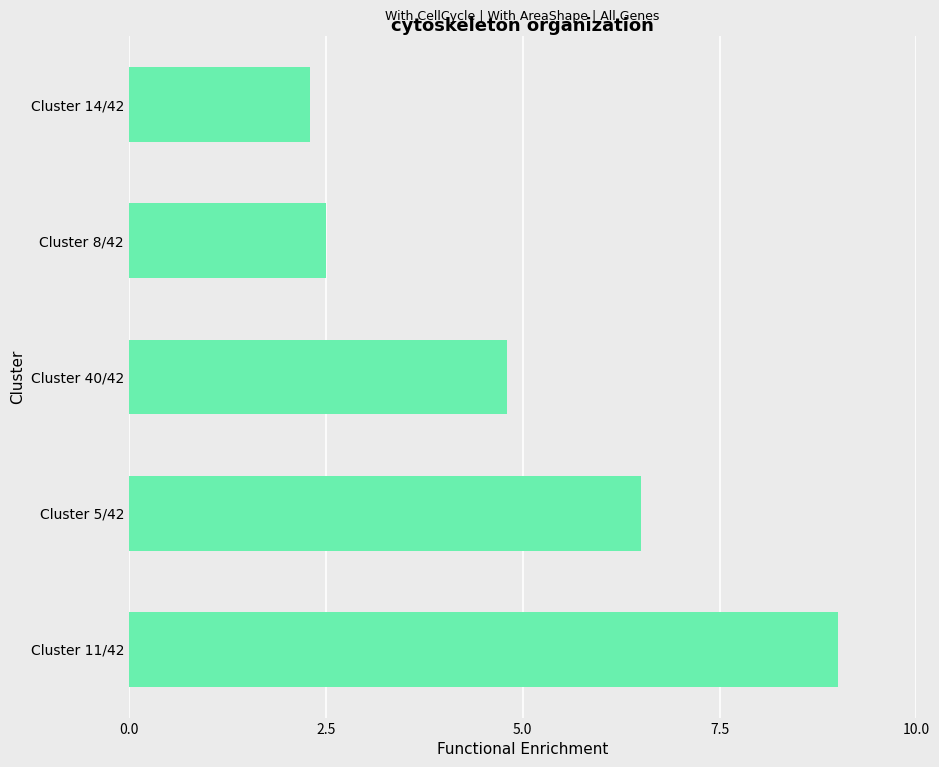

Rank the categories by value from lowest to highest.

Cluster 14/42, Cluster 8/42, Cluster 40/42, Cluster 5/42, Cluster 11/42